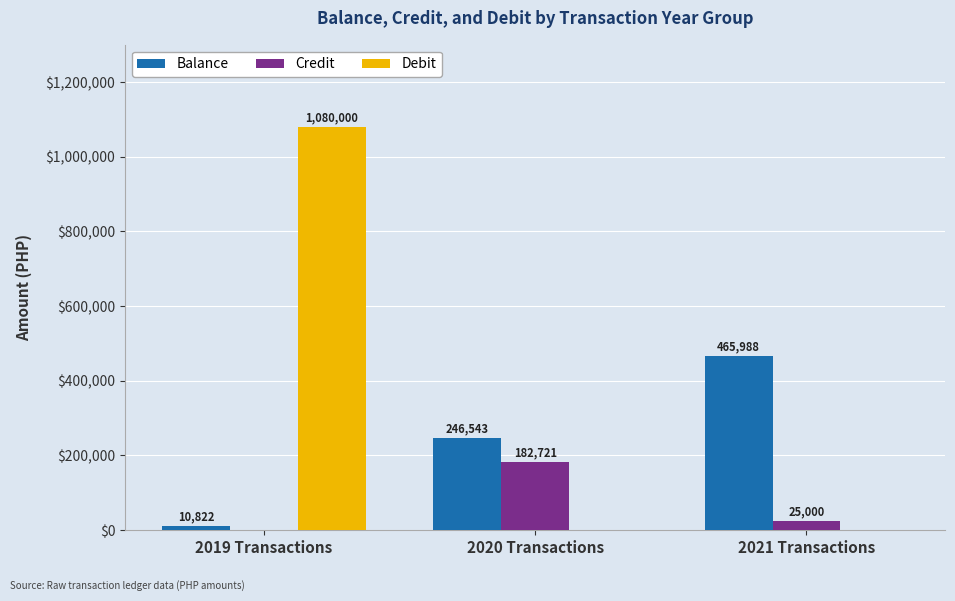

At which category does the chart reach its peak across all series?

2019 Transactions